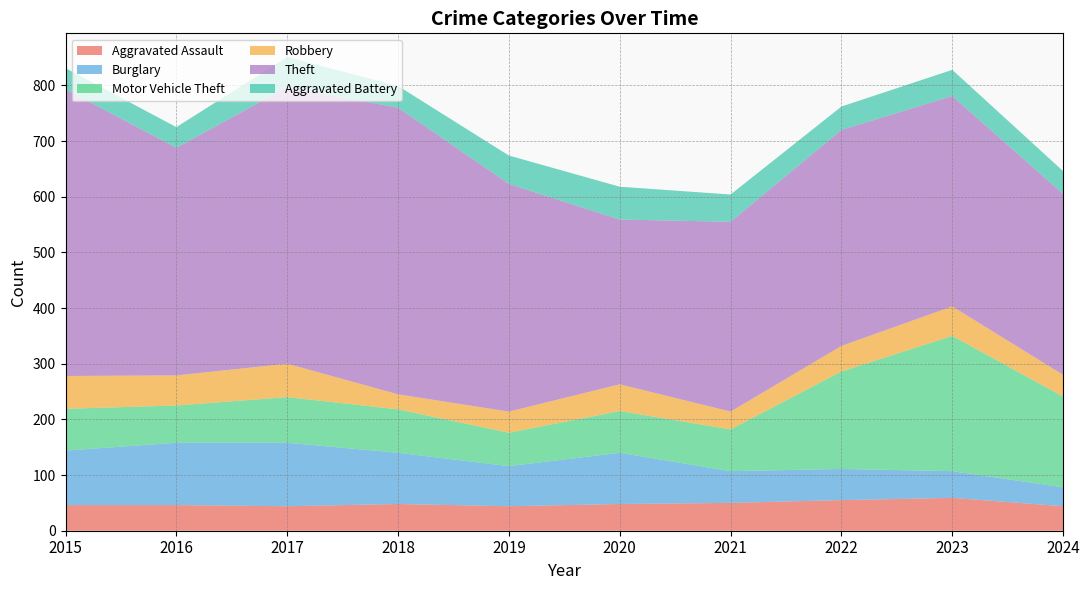

Reading left to right, transcribe all the data shown in this chart.

Aggravated Assault: 2015=46	2016=46	2017=44	2018=48	2019=44	2020=48	2021=50	2022=55	2023=59	2024=44
Burglary: 2015=98	2016=112	2017=114	2018=92	2019=72	2020=92	2021=57	2022=56	2023=48	2024=34
Motor Vehicle Theft: 2015=75	2016=67	2017=82	2018=78	2019=60	2020=75	2021=75	2022=175	2023=243	2024=163
Robbery: 2015=59	2016=54	2017=60	2018=27	2019=38	2020=48	2021=32	2022=46	2023=53	2024=39
Theft: 2015=515	2016=409	2017=497	2018=515	2019=409	2020=296	2021=341	2022=388	2023=378	2024=325
Aggravated Battery: 2015=38	2016=37	2017=54	2018=39	2019=51	2020=59	2021=49	2022=42	2023=47	2024=41